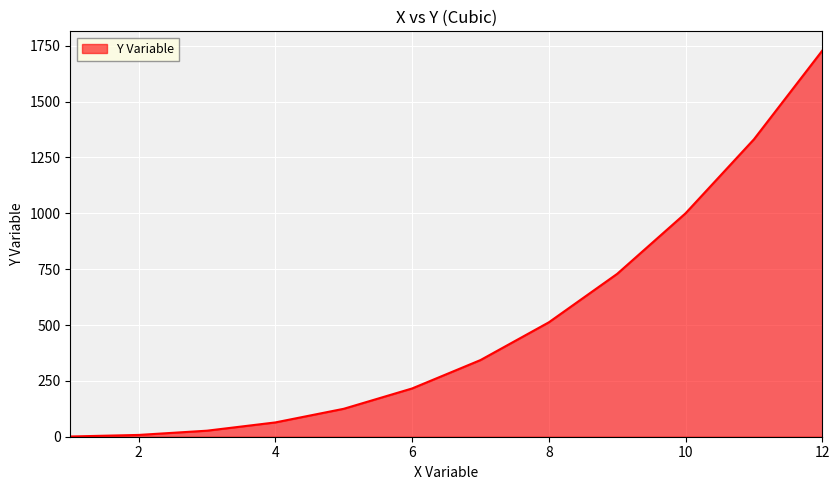

What is the greatest value displayed?

1728